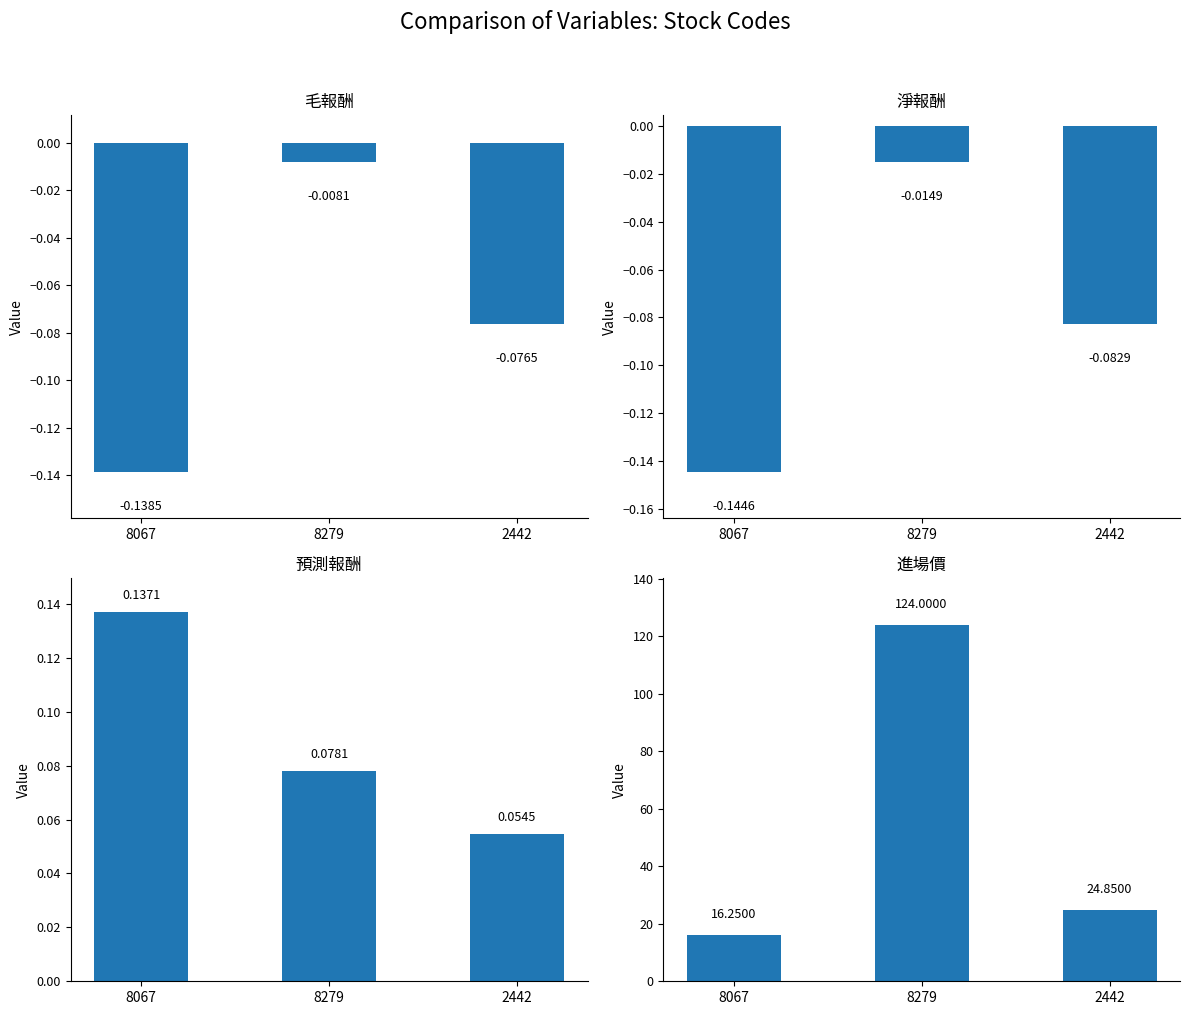

How many bars are there in each group?

4